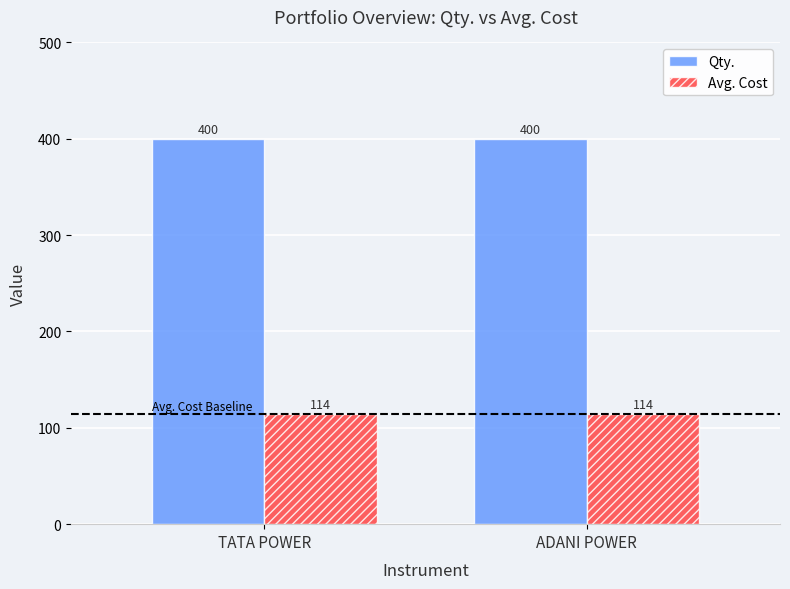

Reading right to left, transcribe all the data shown in this chart.

Qty.: 400	400
Avg. Cost: 114	114